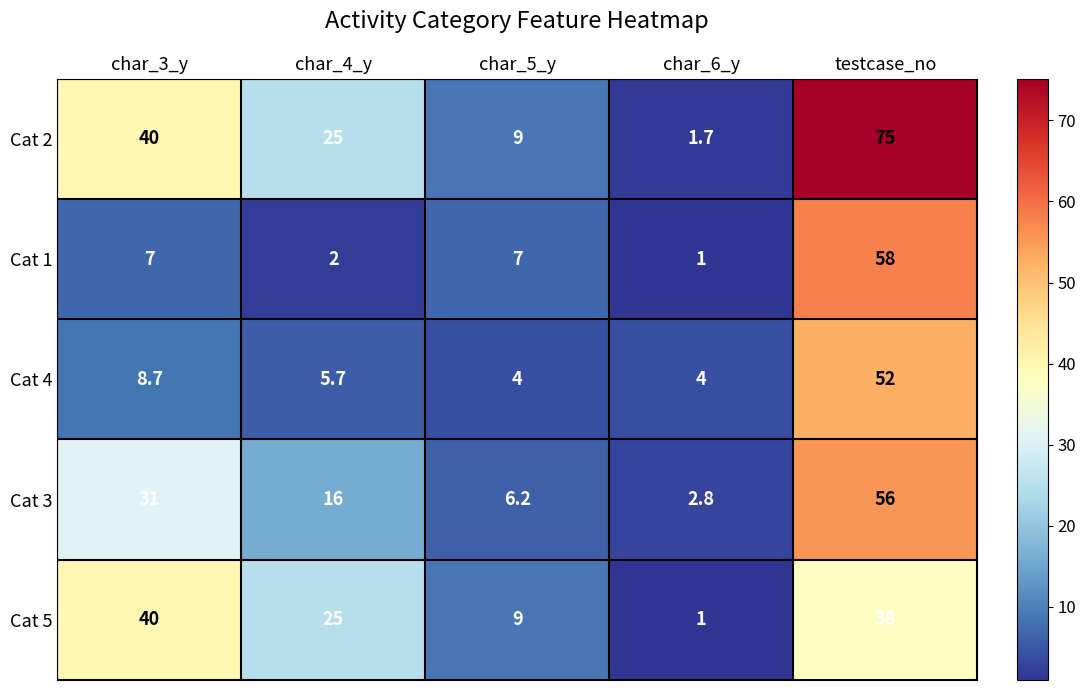

List the series in order of their peak value, highest first.

Cat 2, Cat 1, Cat 3, Cat 4, Cat 5